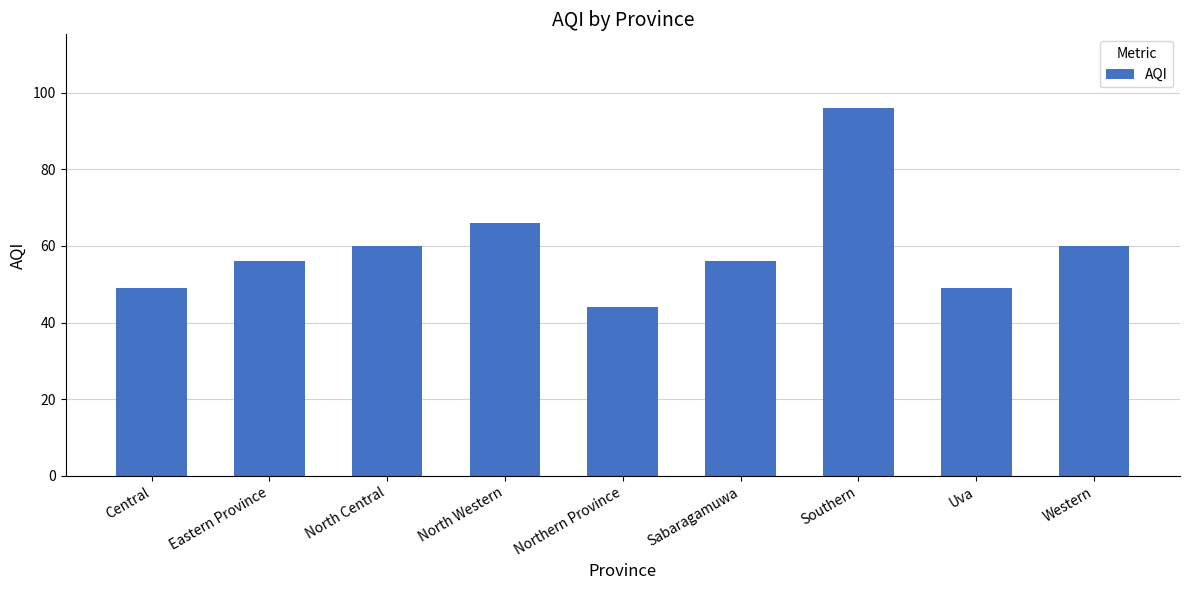

Approximately how many times larger is the value at Northern Province compared to Sabaragamuwa?

0.8